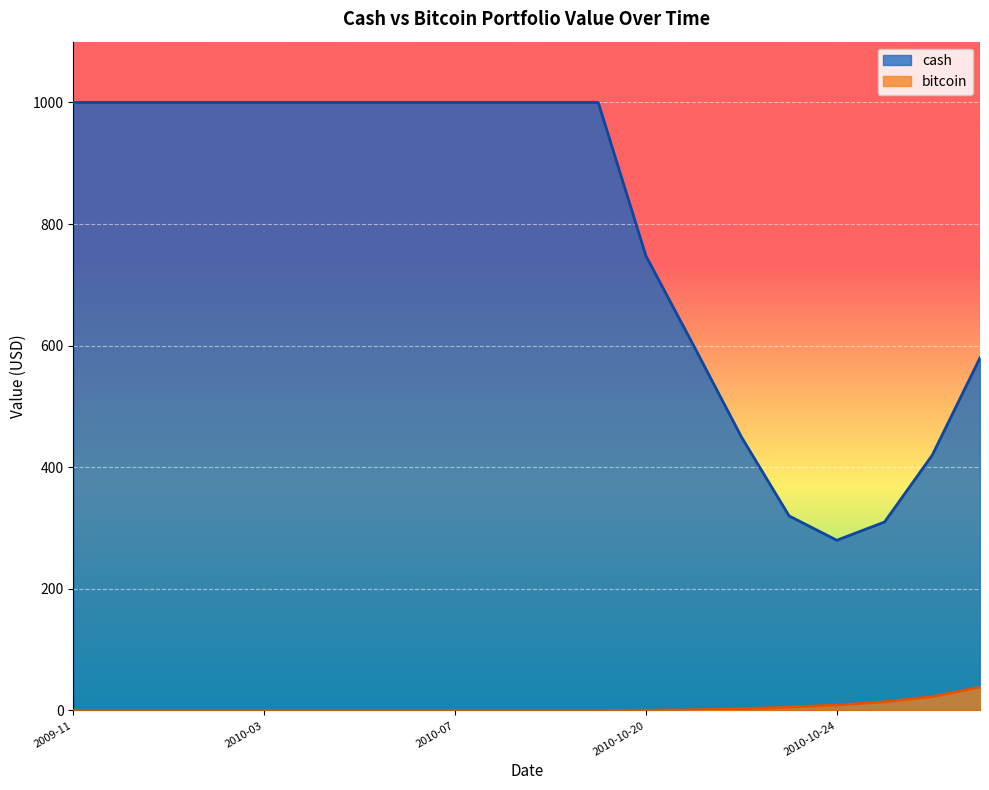

Which has a higher value, 2010-01 or 2010-03?

2010-01